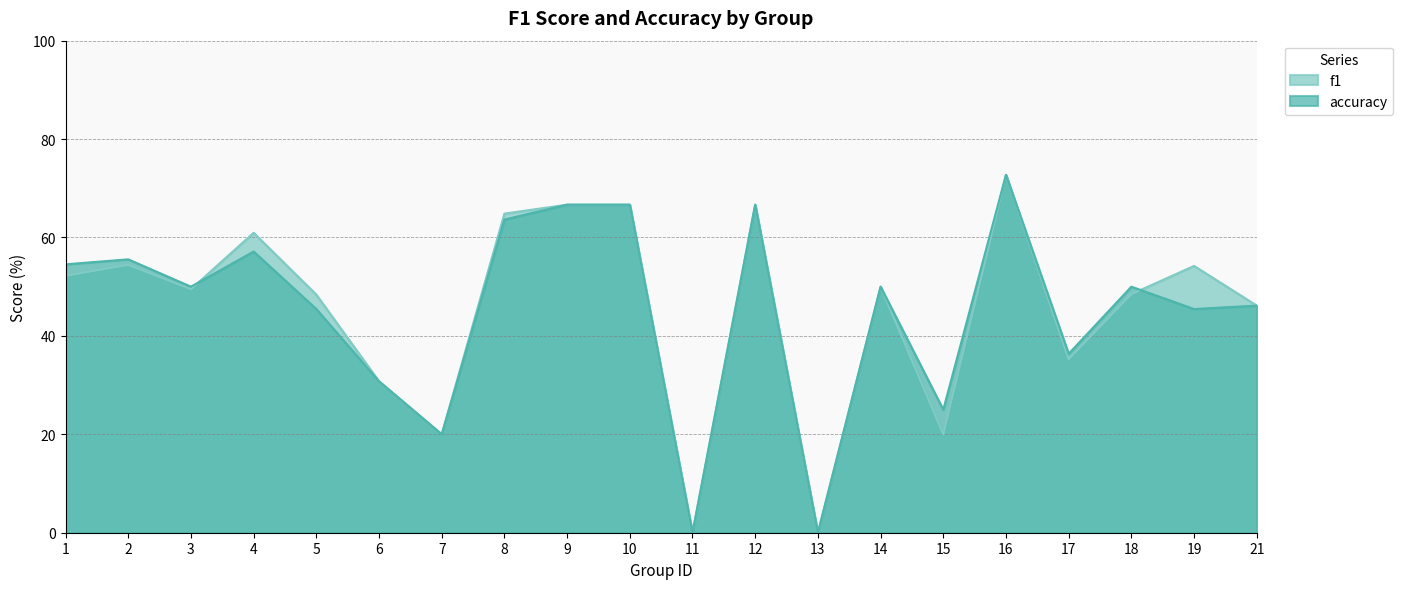

The f1 series shows 0.5 at 21. True or false?

True